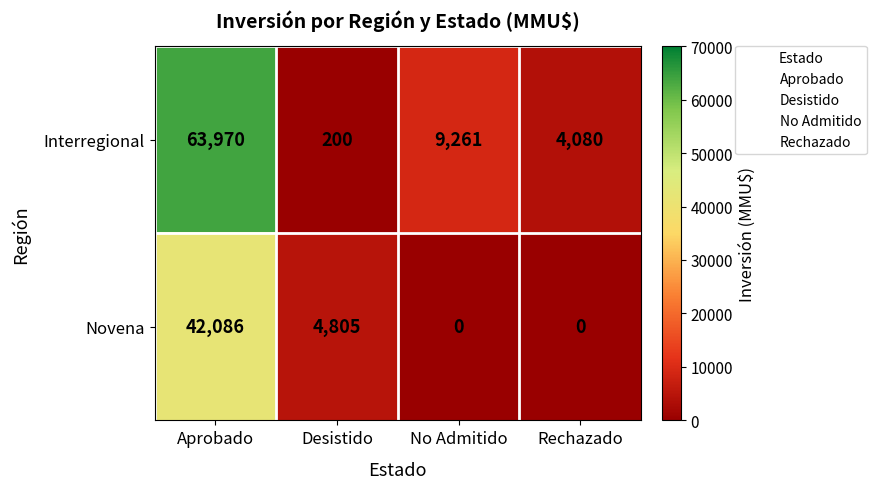

Which label corresponds to the largest value in the chart?

Aprobado